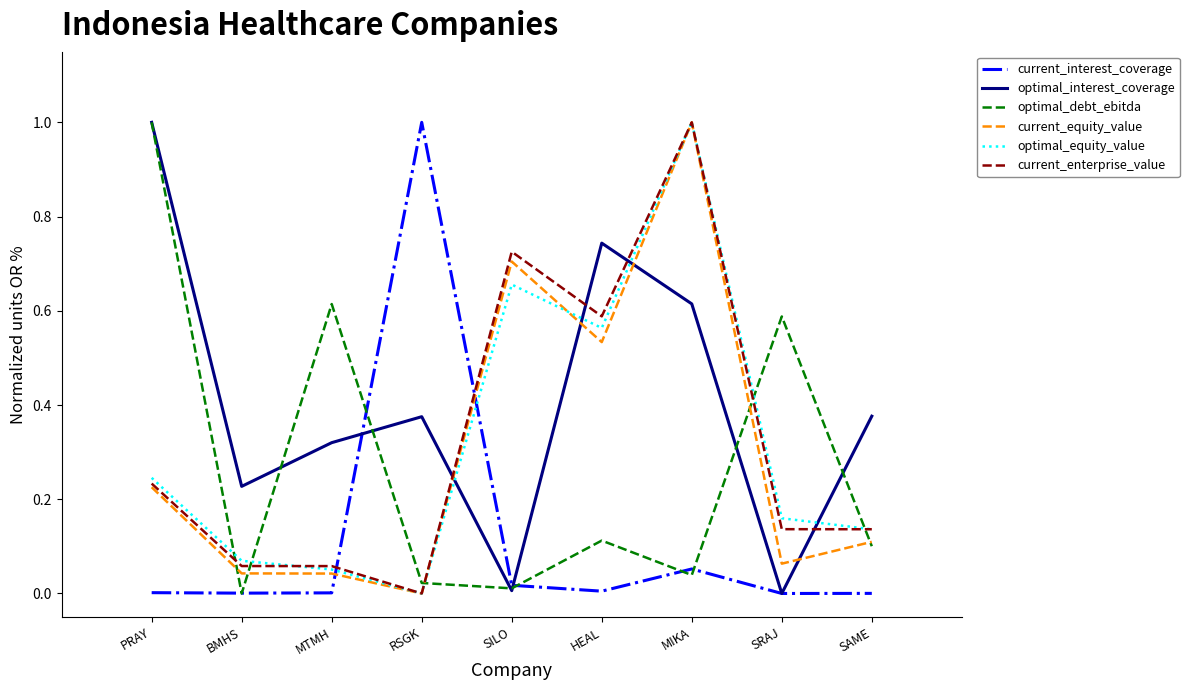

Does the chart display data point markers on the line(s)?

No